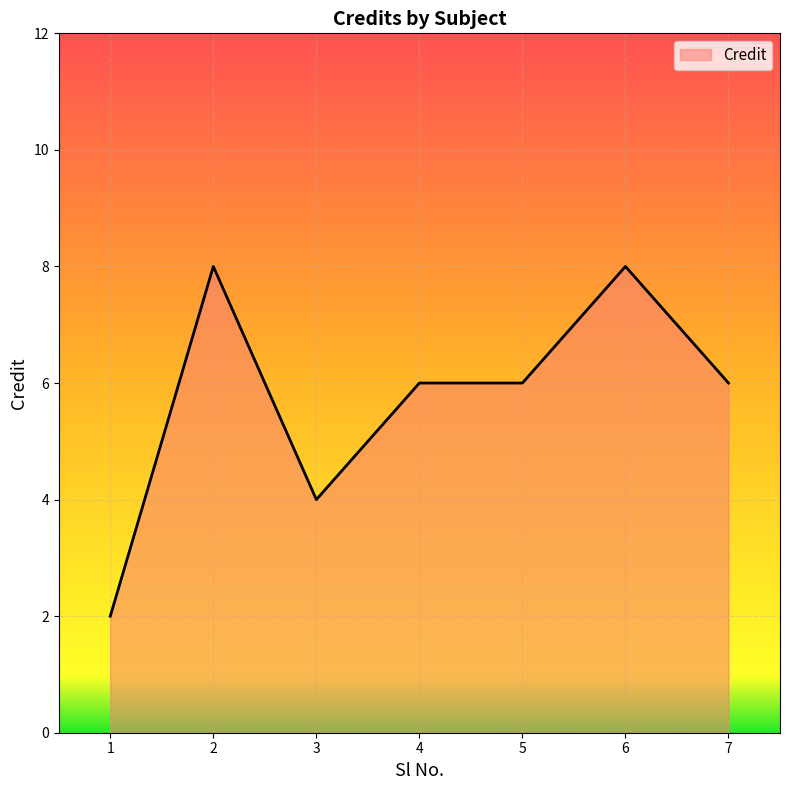

What is the difference between the maximum and minimum values?

6